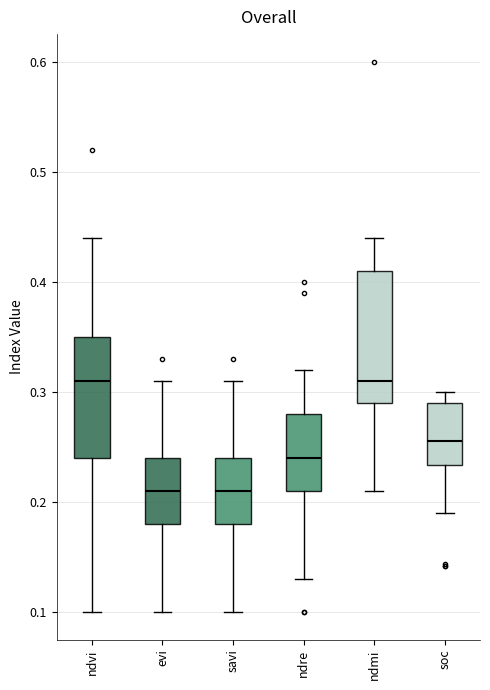

Reading left to right, read every box against the y-axis: the position of its median line, the range the box covers, and the ends of its whiskers. The values are not printed on the chart, so give them approximately, as read against the axis.

ndvi: median 0.31, box 0.24 to 0.35, whiskers 0.10 to 0.44
evi: median 0.21, box 0.18 to 0.24, whiskers 0.10 to 0.31
savi: median 0.21, box 0.18 to 0.24, whiskers 0.10 to 0.31
ndre: median 0.24, box 0.21 to 0.28, whiskers 0.13 to 0.32
ndmi: median 0.31, box 0.29 to 0.41, whiskers 0.21 to 0.44
soc: median 0.26, box 0.23 to 0.29, whiskers 0.19 to 0.30